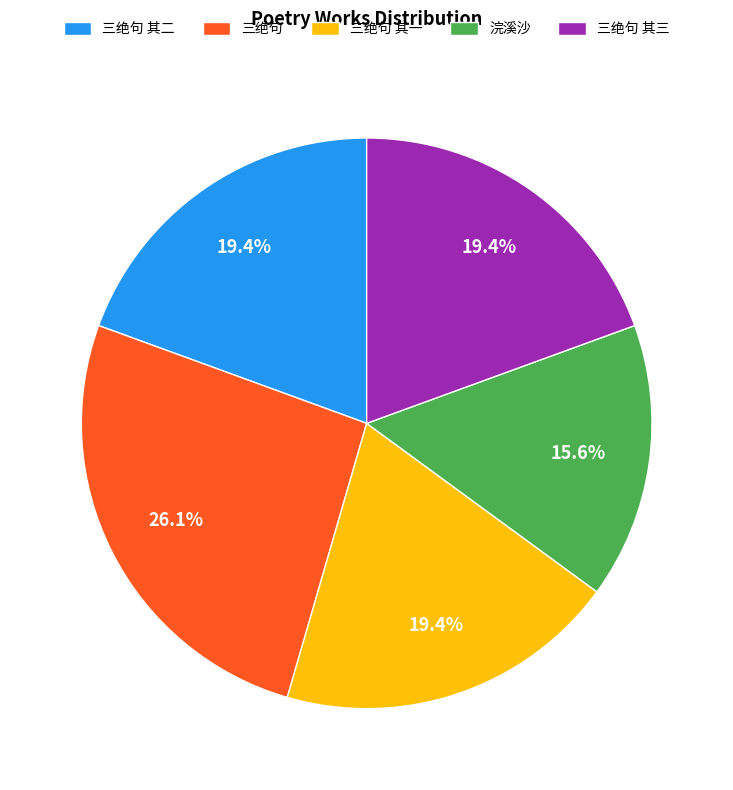

How many segments does this pie chart have?

5